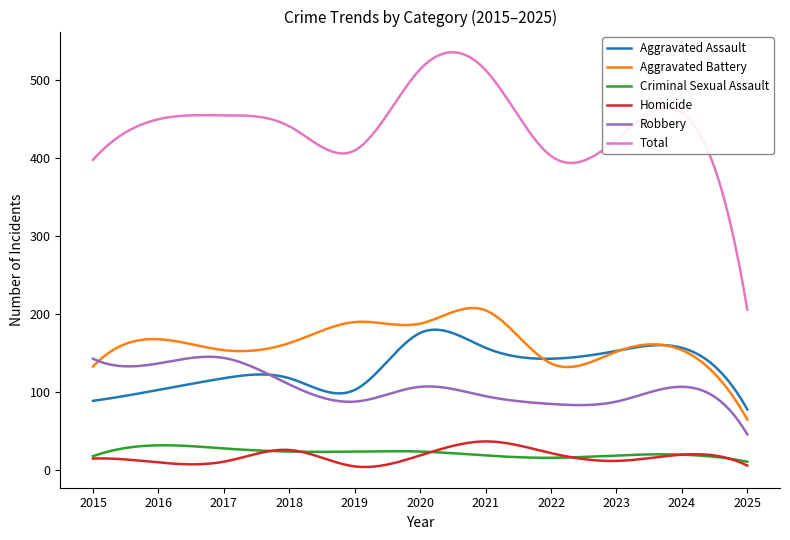

Which series has the largest total across all categories?

Total